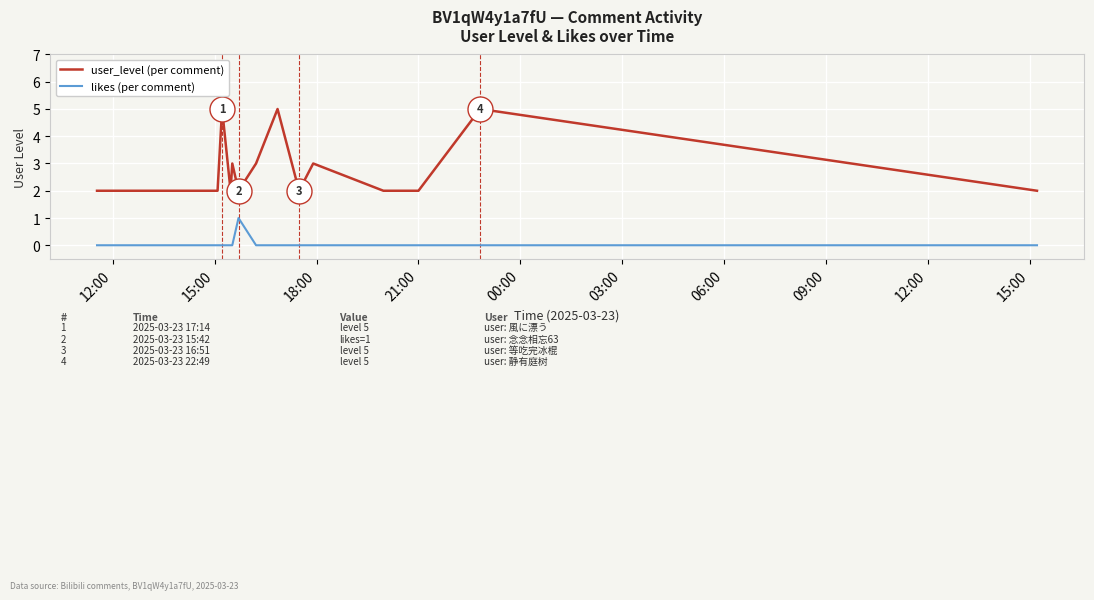

True or false: likes (per comment) and user_level (per comment) cross at least once.

False